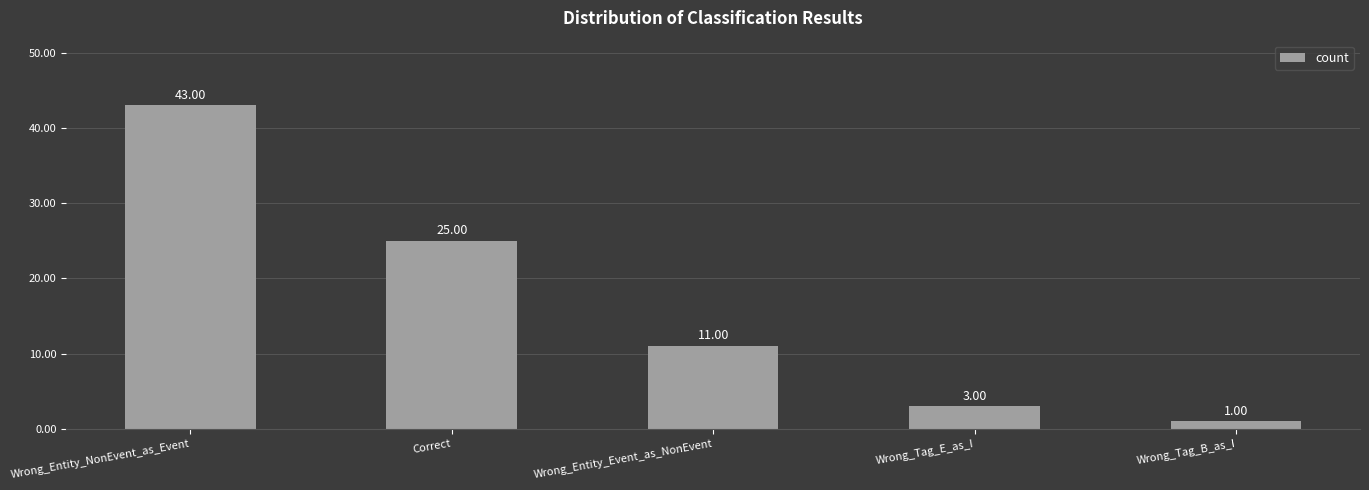

True or false: the data shows 8 at Wrong_Entity_Event_as_NonEvent.

False